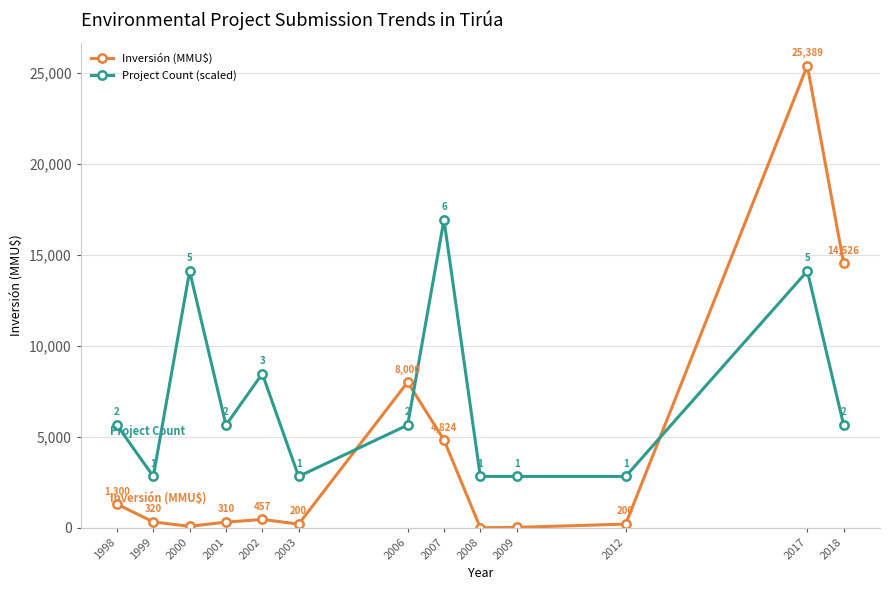

What is the sum of all Project Count (scaled) values?

90272